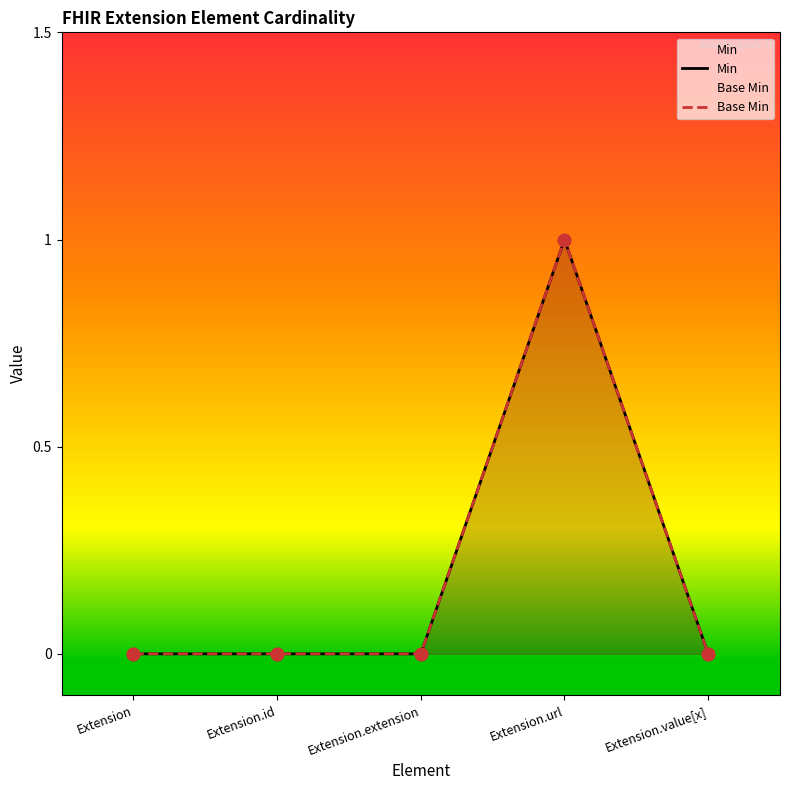

Which series contains the highest Y value?

Min